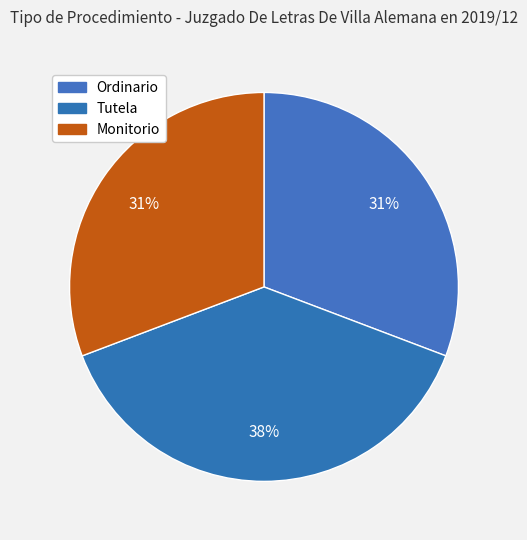

What is the largest slice in the pie chart?

Tutela